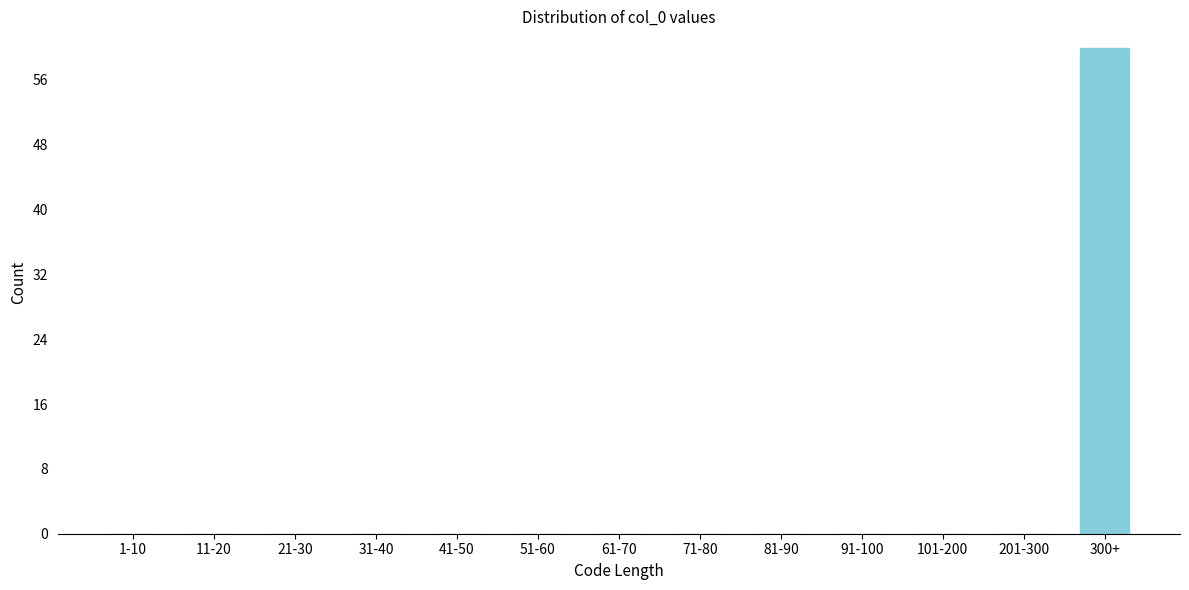

Reading left to right, transcribe all the data shown in this chart.

1-10=0	11-20=0	21-30=0	31-40=0	41-50=0	51-60=0	61-70=0	71-80=0	81-90=0	91-100=0	101-200=0	201-300=0	300+=60